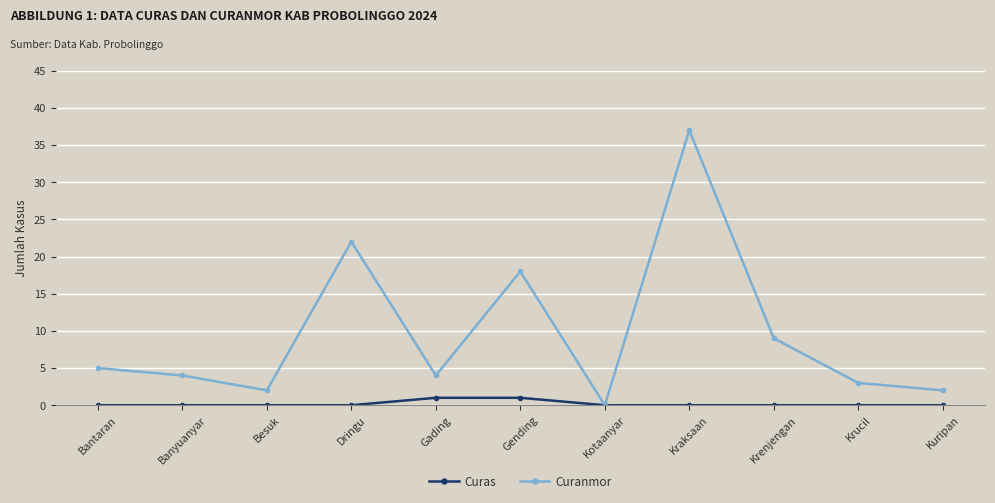

Which series has the widest spread of values?

Curanmor